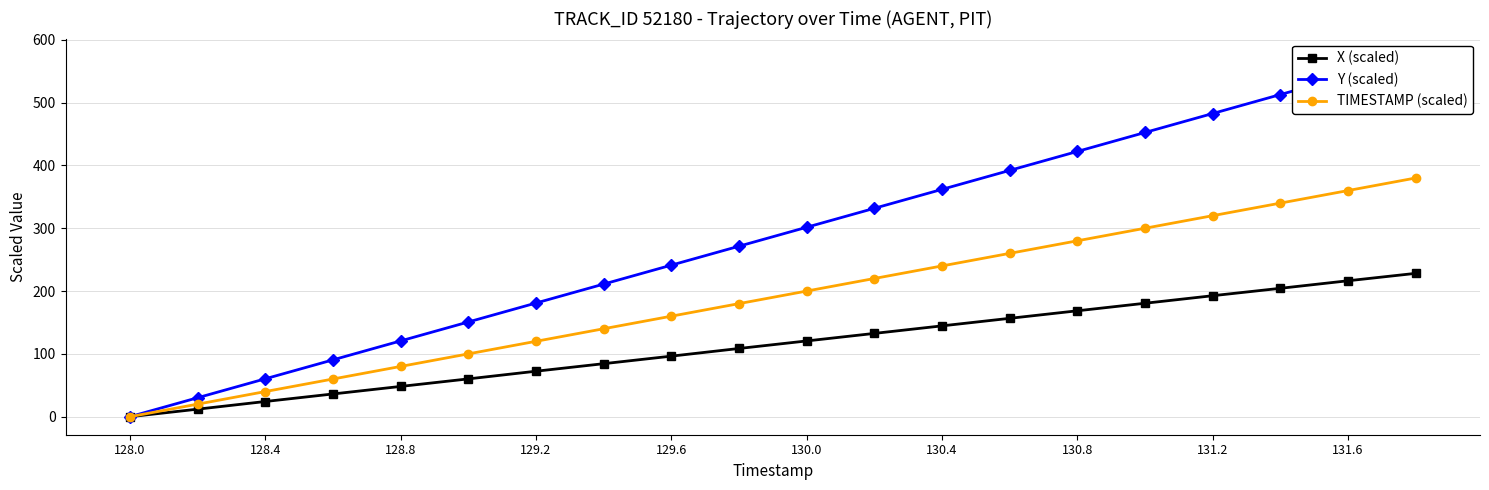

What is the average value of the X (scaled) series?

114.4